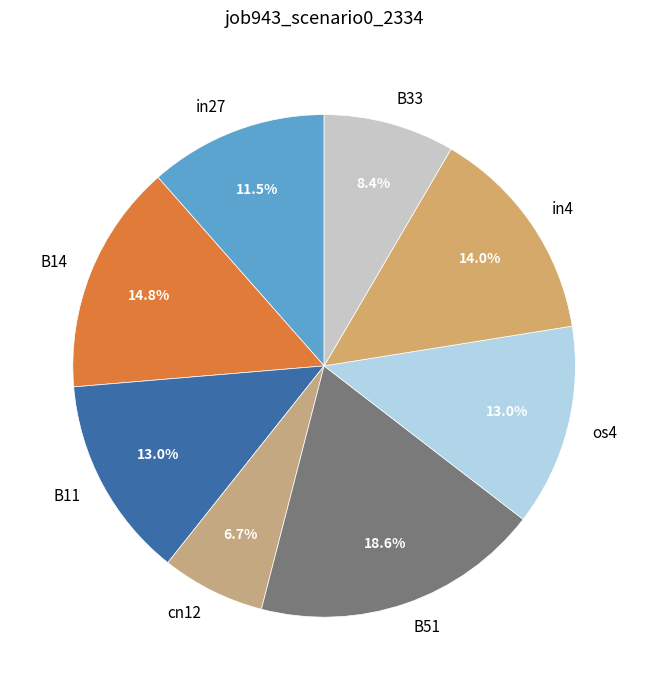

What percentage is NOT represented by in27?

88.5%